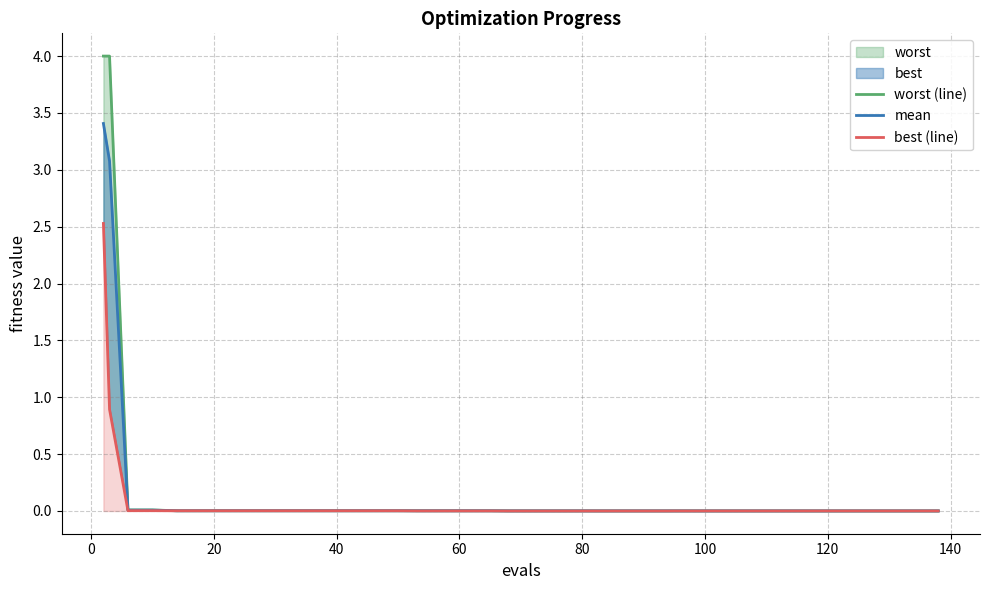

Rank the series by their maximum value, from lowest to highest.

best (line), mean, worst (line)